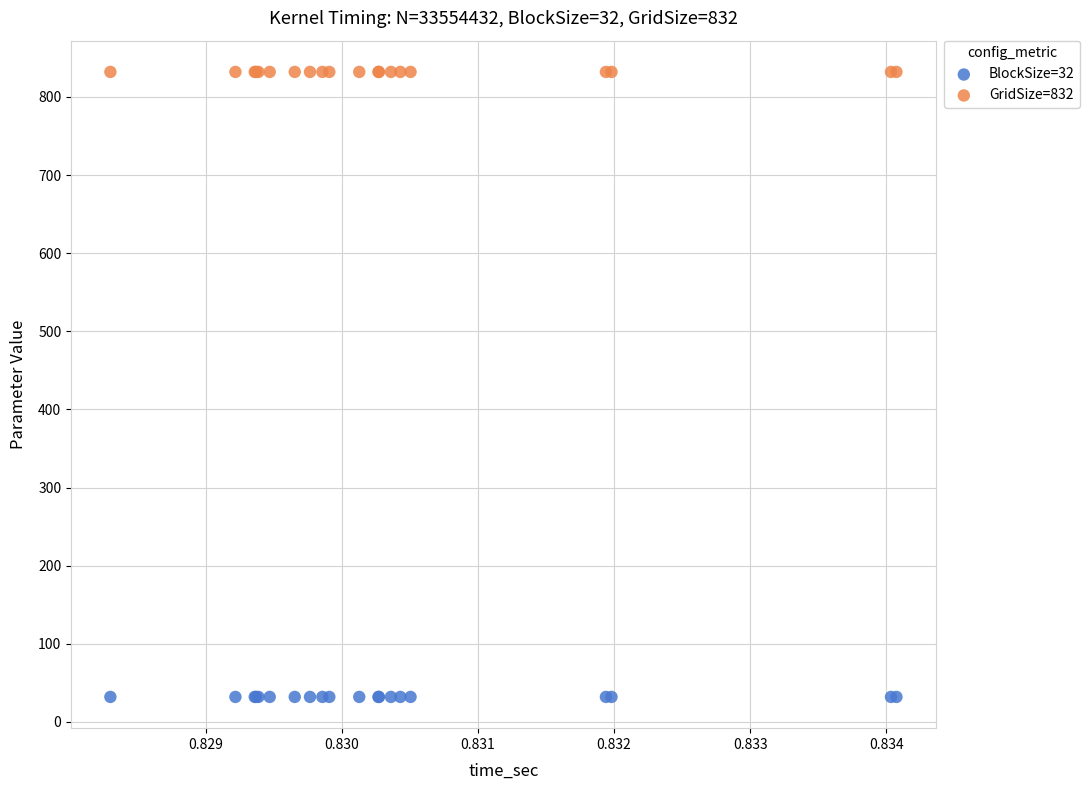

Which series contains the highest Y value?

GridSize=832